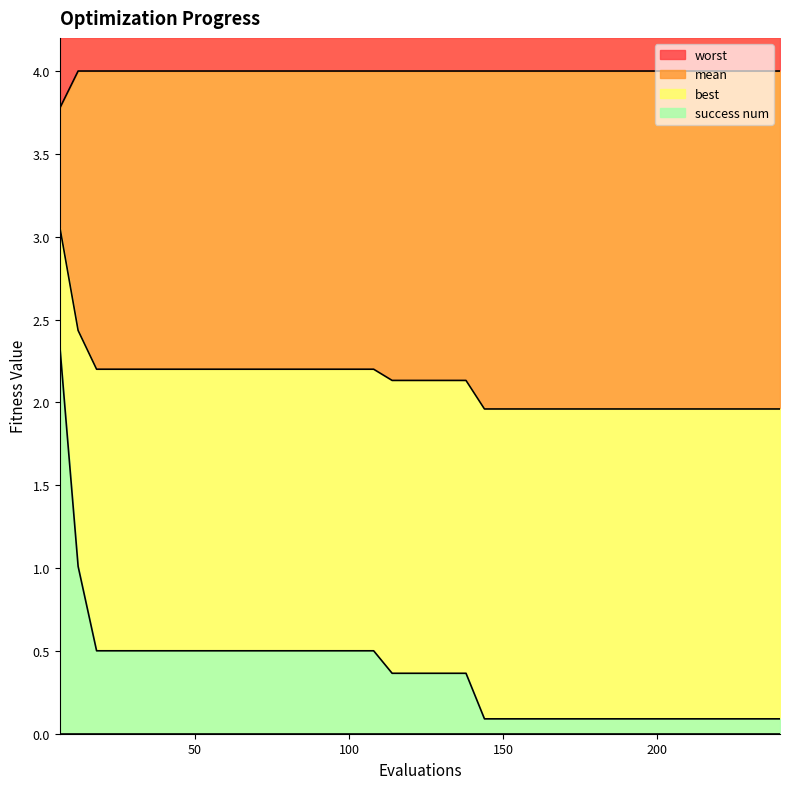

Which series changed the most between 90 and 156?

best